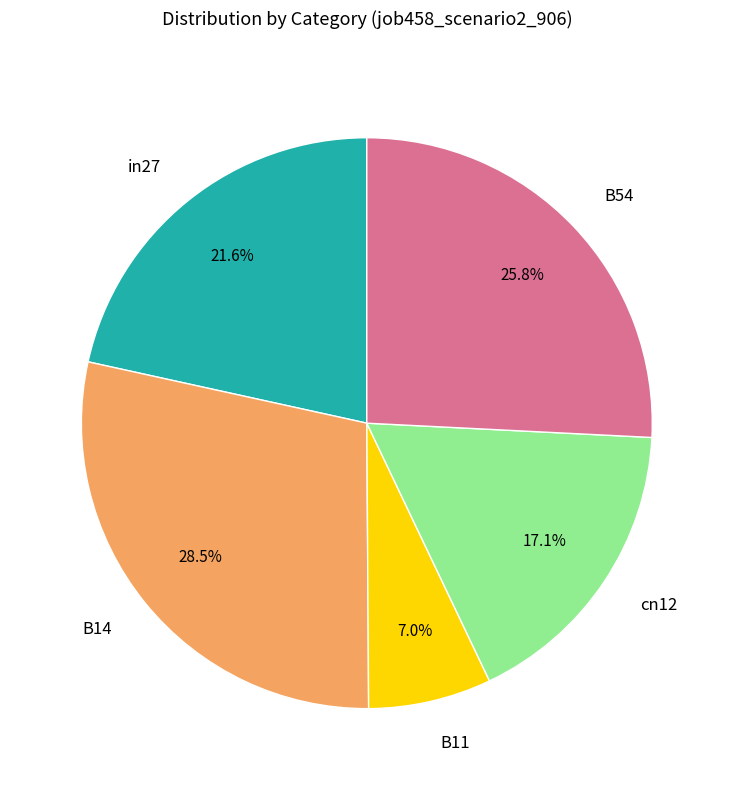

Do cn12 and B54 together represent more than half of the pie?

No